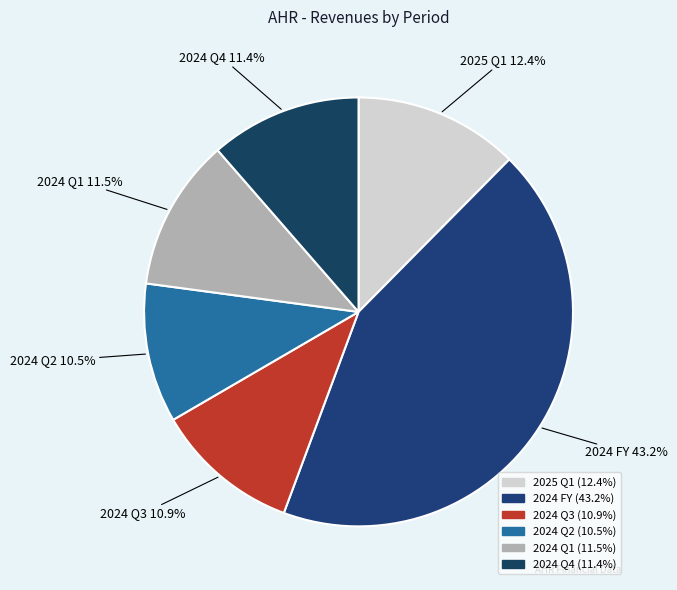

What is the largest slice in the pie chart?

2024 FY